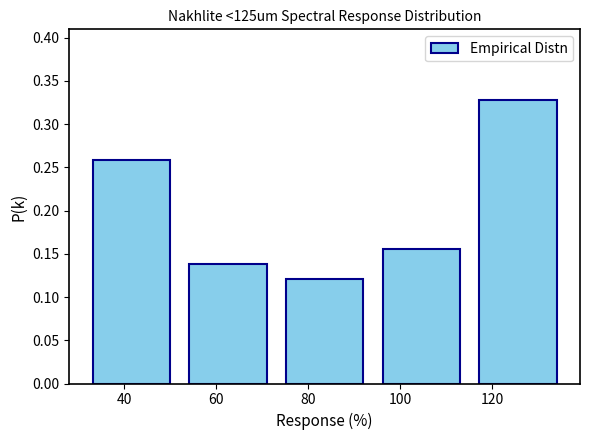

Reading left to right, list every bar in this chart as the range it spans on the x-axis followed by its height. Neither the bar edges nor the heights are printed on the chart, so give them approximately, as read against the axes.

32 to 52: 0.260
52 to 74: 0.140
74 to 94: 0.120
94 to 116: 0.155
116 to 136: 0.330